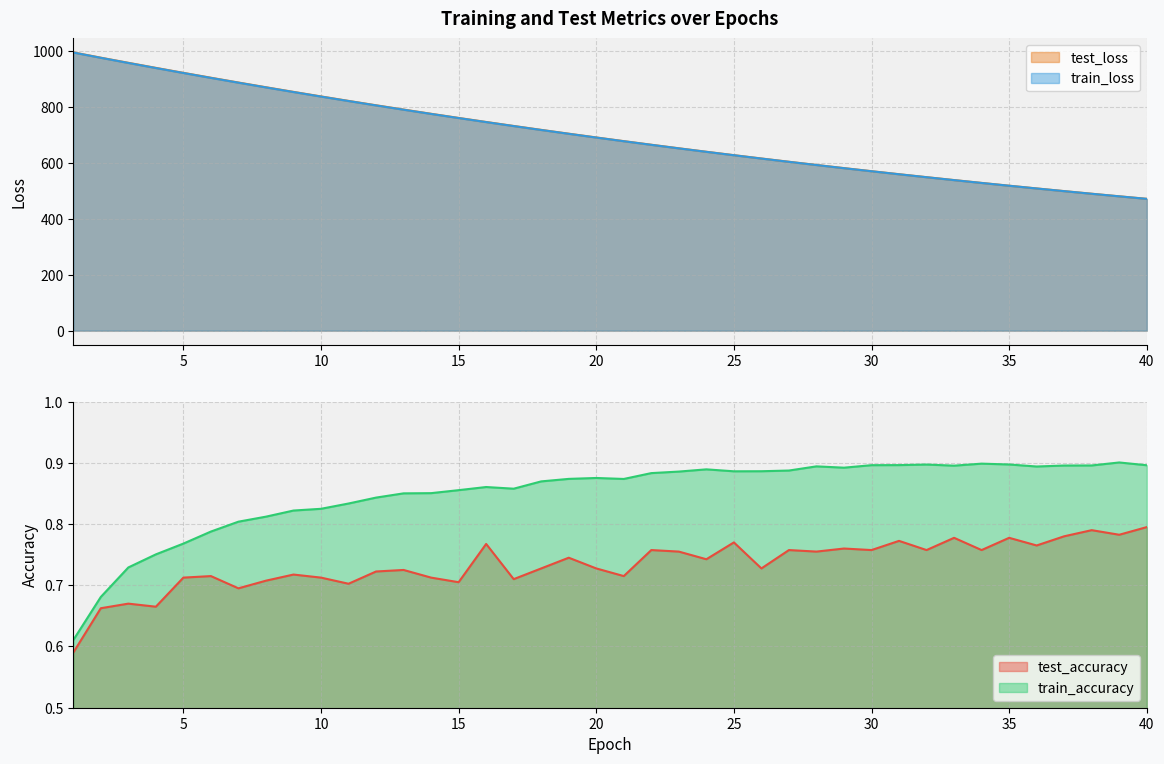

True or false: train_loss has a value of 168.4 at 38.

False